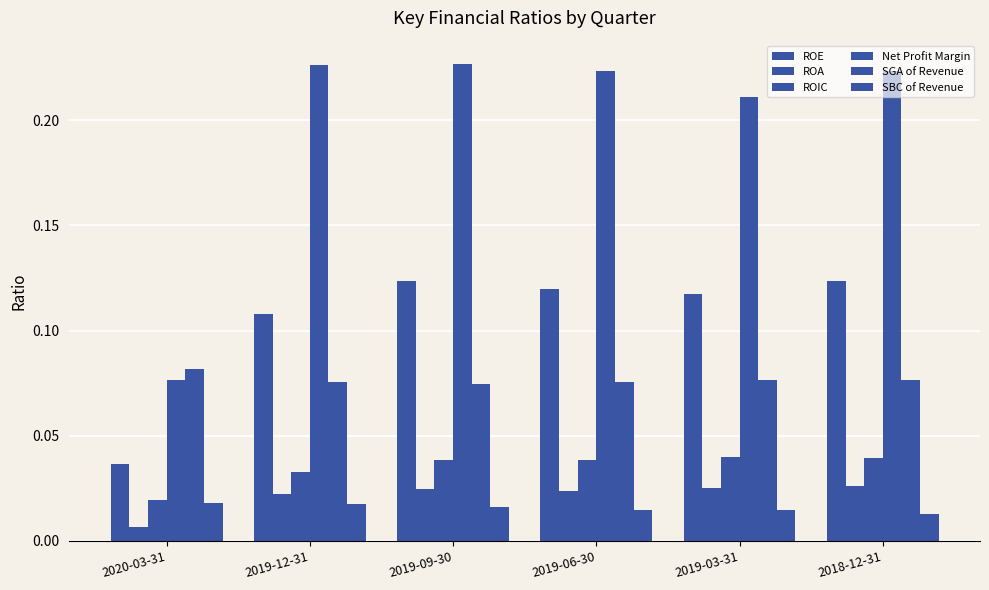

Are the bars horizontal?

No